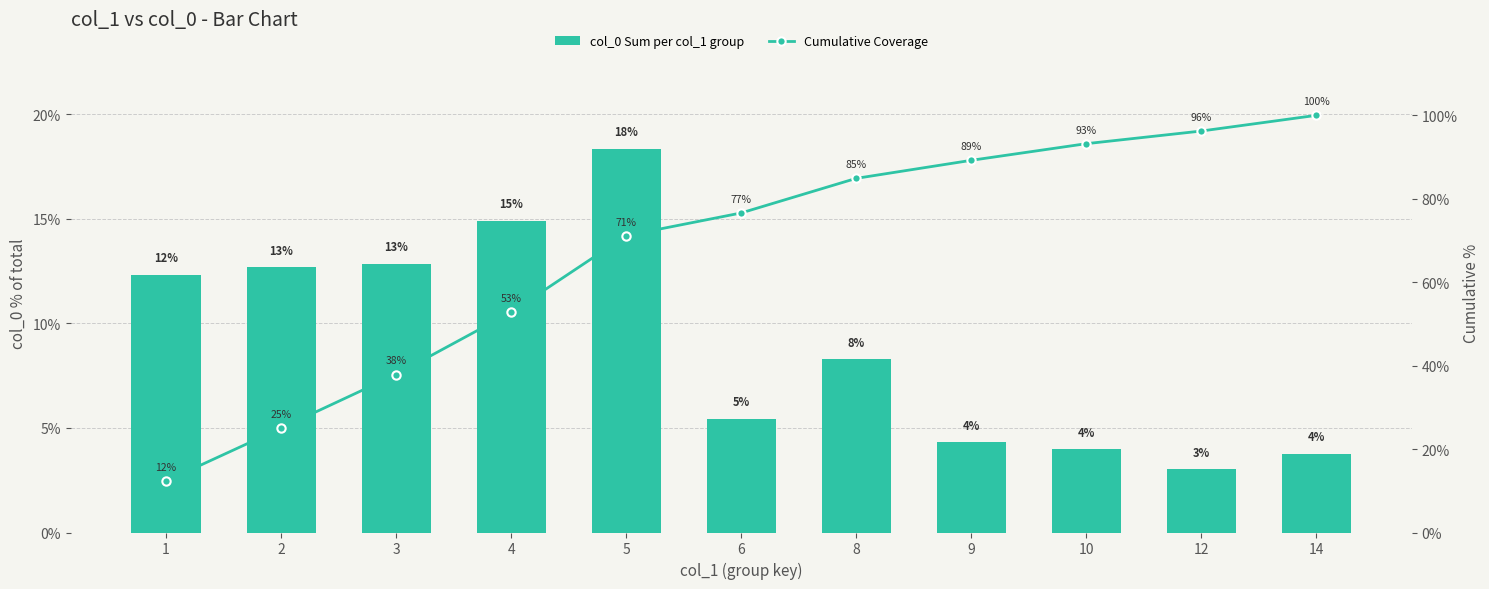

Reading left to right, transcribe all the data shown in this chart.

col_0 Sum per col_1 group: 12.3	12.7	12.9	14.9	18.4	5.4	8.3	4.3	4.0	3.0	3.8
Cumulative Coverage: 12.3	25.0	37.9	52.8	71.2	76.6	84.9	89.2	93.2	96.2	100.0